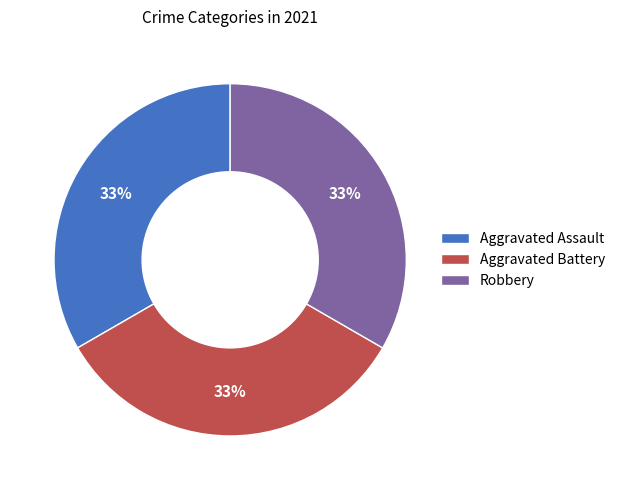

How many slices are in this pie chart?

3